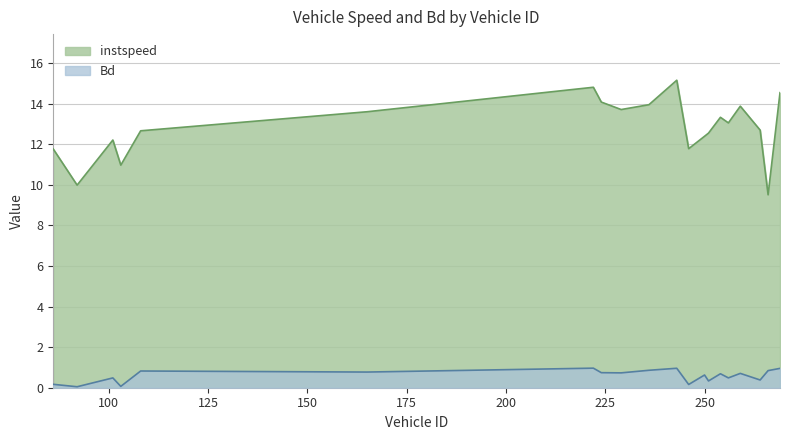

At which category is the sum across all series the highest?

243